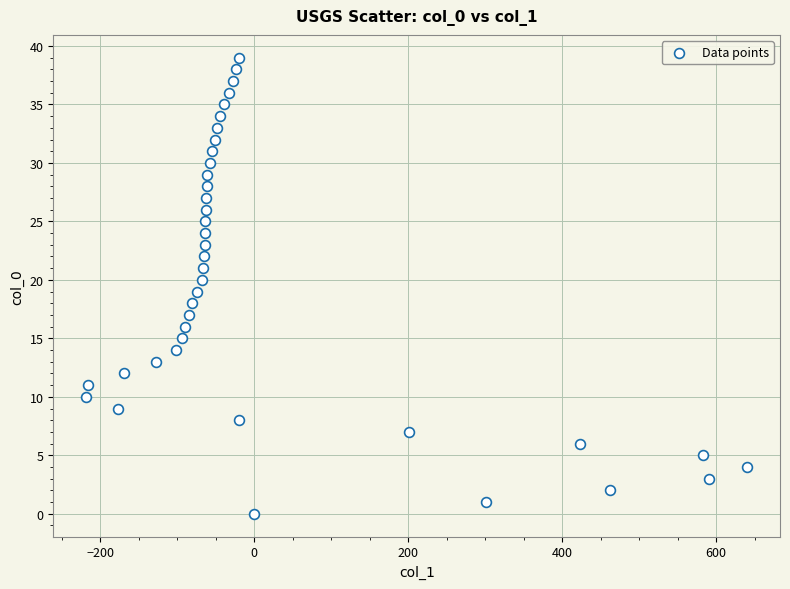

What is the range of Y values (max minus min)?

39